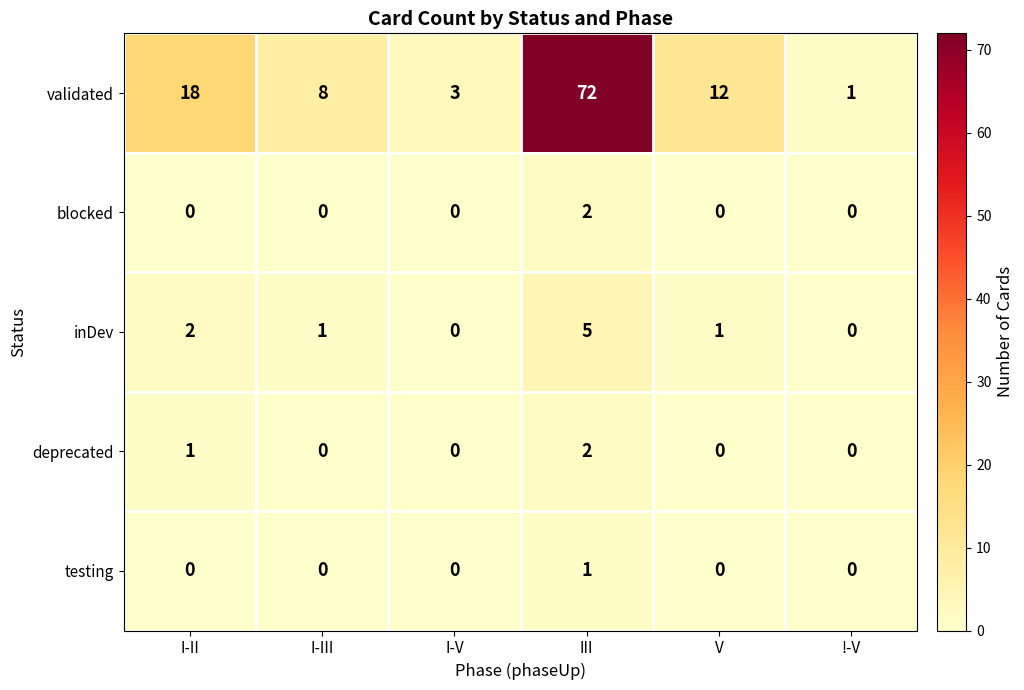

Which series has the largest total across all categories?

validated